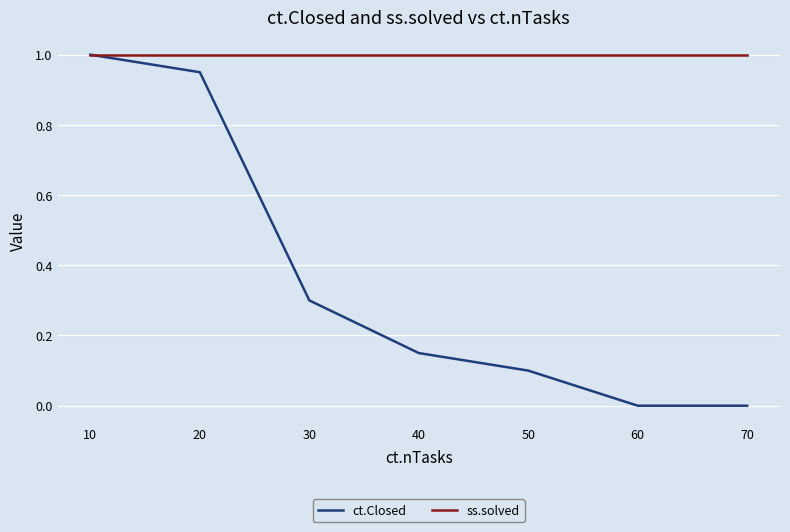

How many lines are shown in the chart?

2